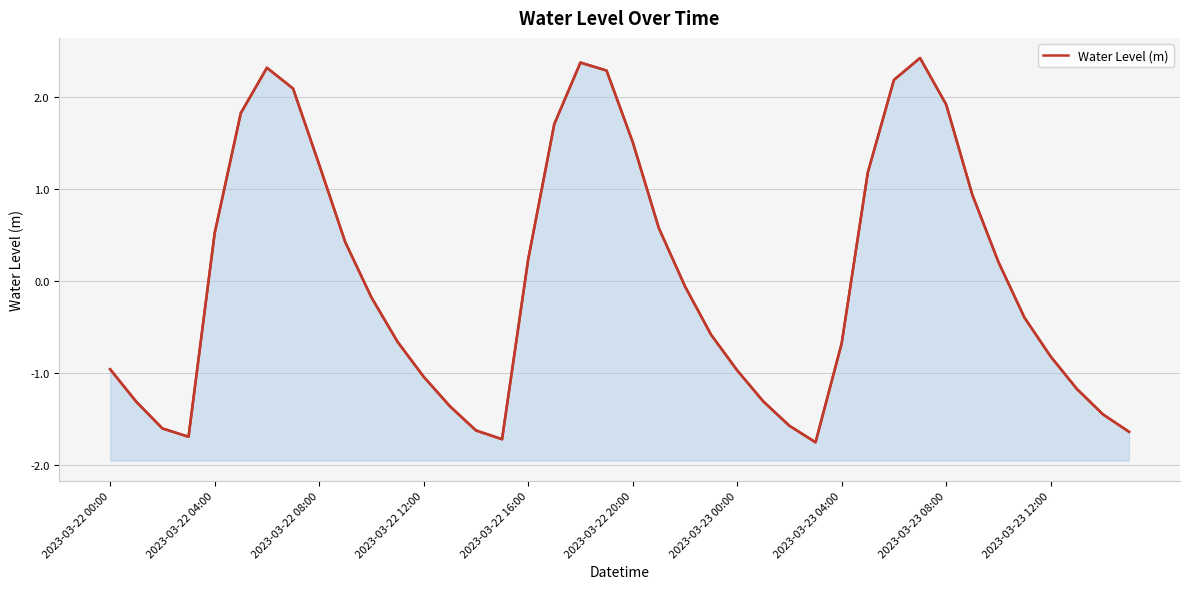

The value at 2023-03-23 00:00 is -1.0. True or false?

True